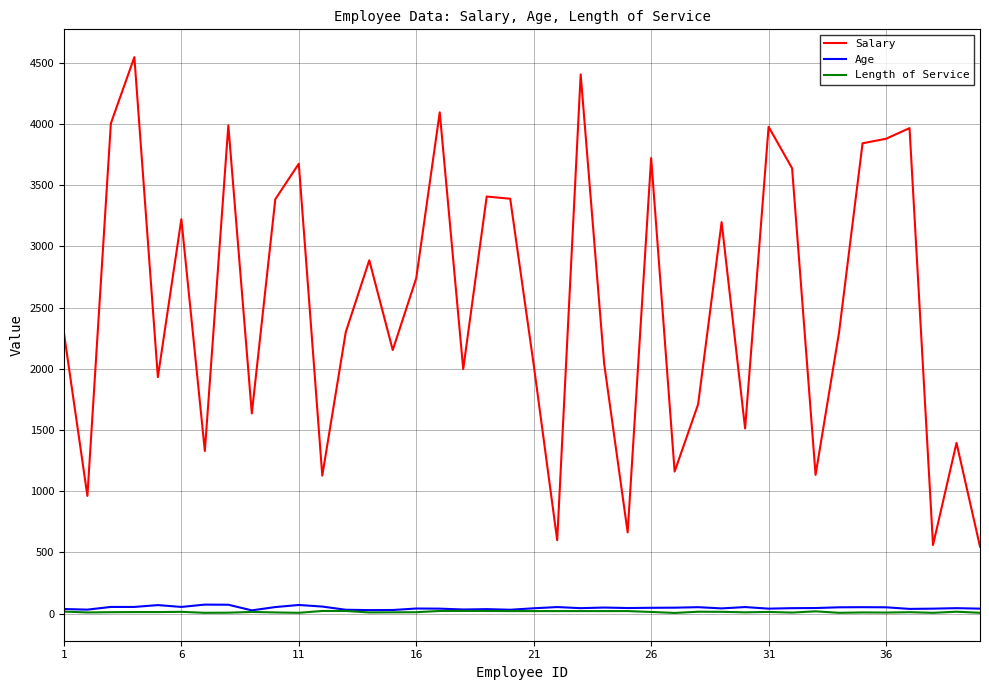

What is the maximum value shown in the chart?

4547